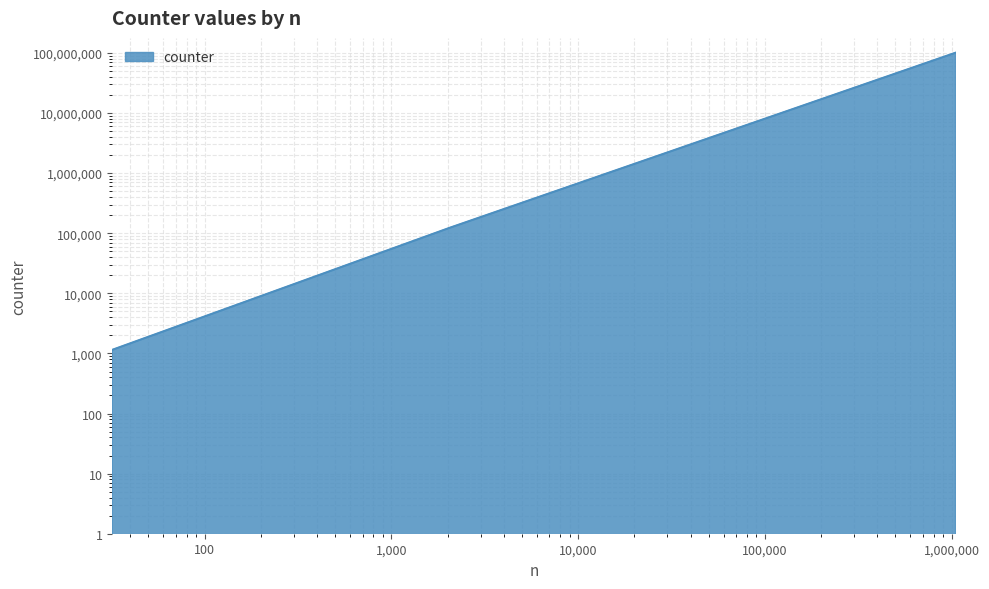

How many distinct data groups are displayed?

1